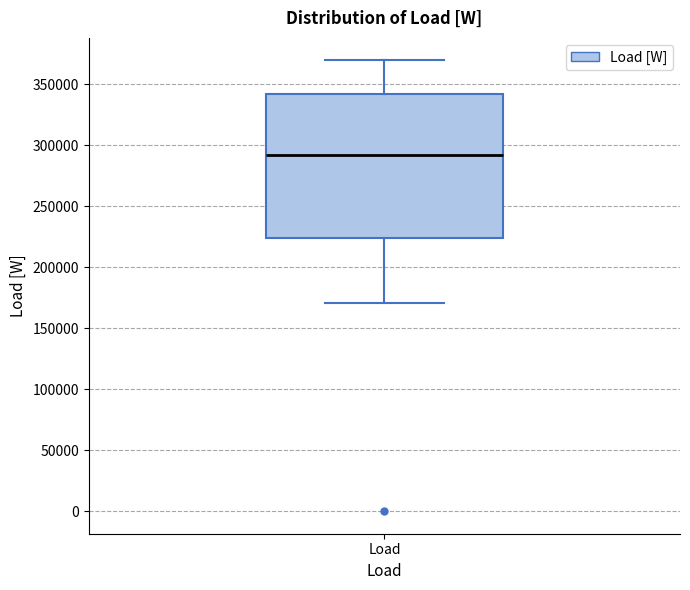

Read this box plot against the y-axis: the position of the median line, the range covered by the box, and the ends of both whiskers. The values are not printed on the chart, so give them approximately, as read against the axis.

median 290000, box 225000 to 340000, whiskers 170000 to 370000